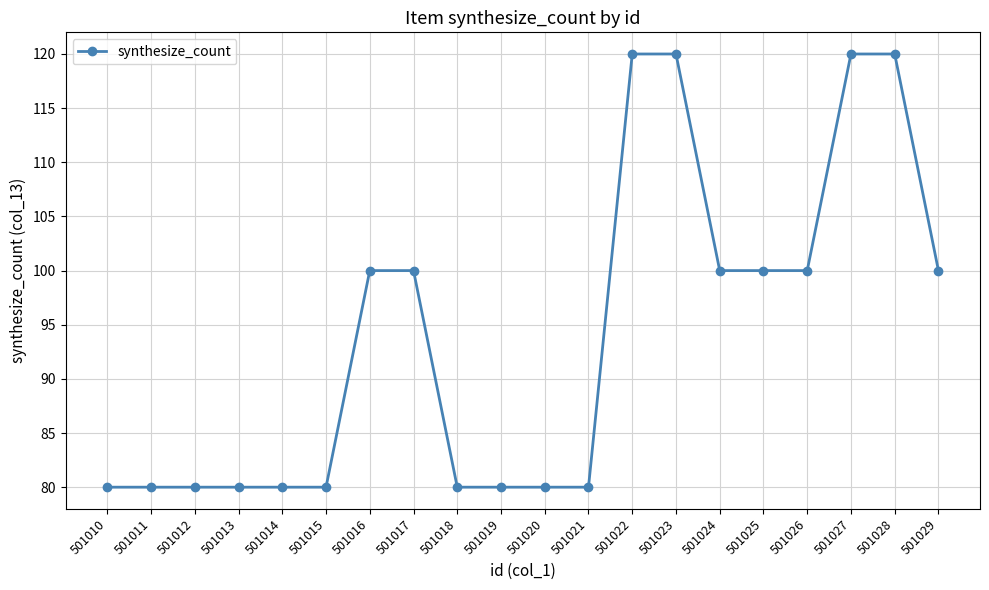

What is the change in value from 501012 to 501027?

+40